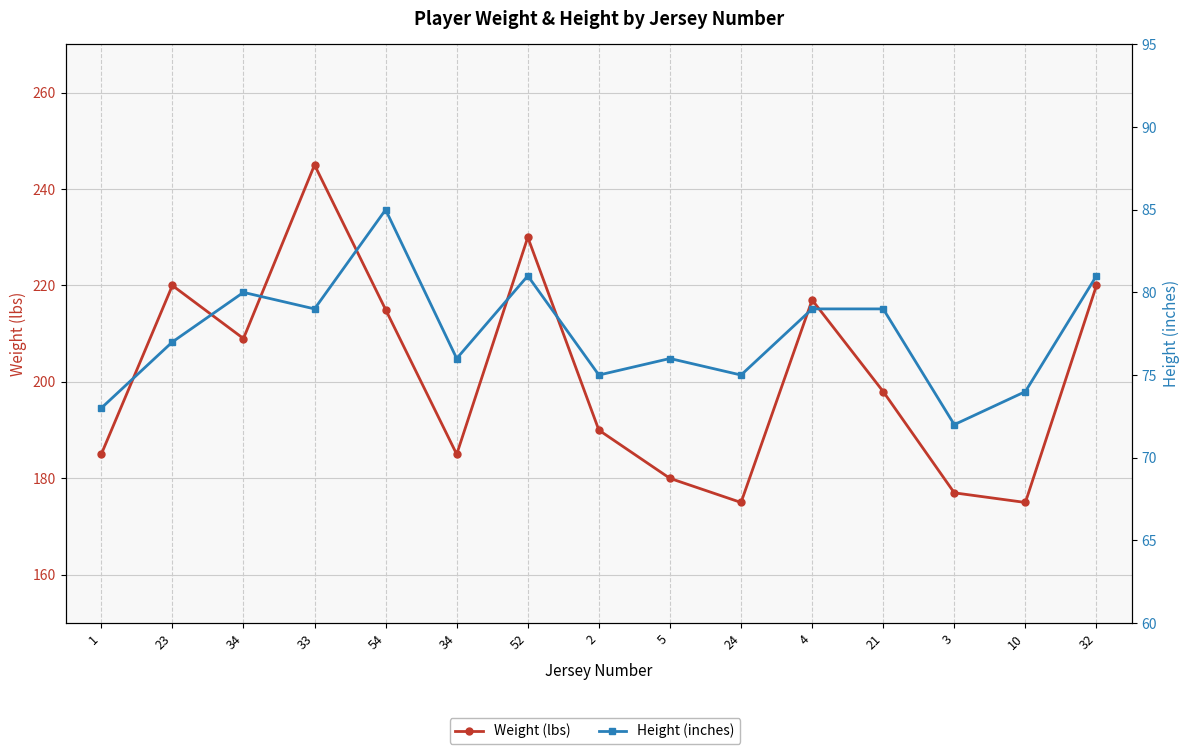

Reading left to right, extract all data points from this chart.

Weight (lbs): 185	220	209	245	215	185	230	190	180	175	217	198	177	175	220
Height (inches): 73	77	80	79	85	76	81	75	76	75	79	79	72	74	81